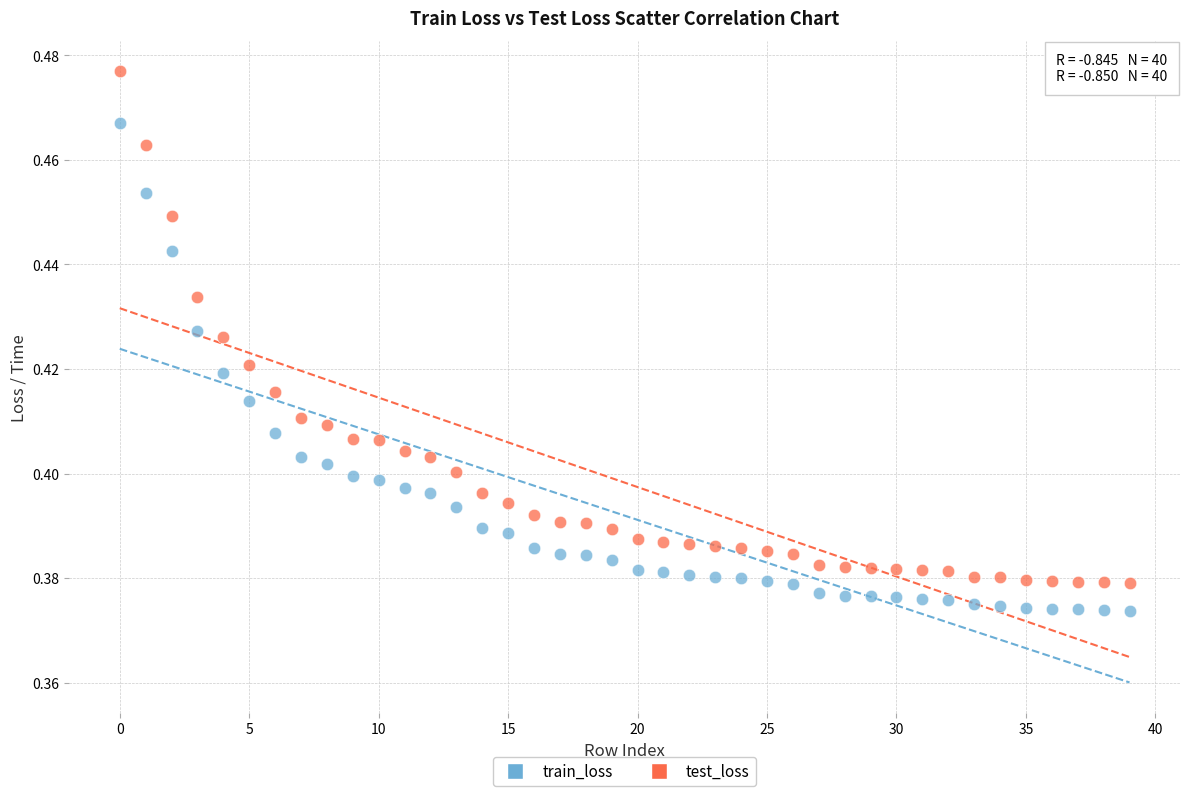

Which series has the widest spread of Y values?

test_loss